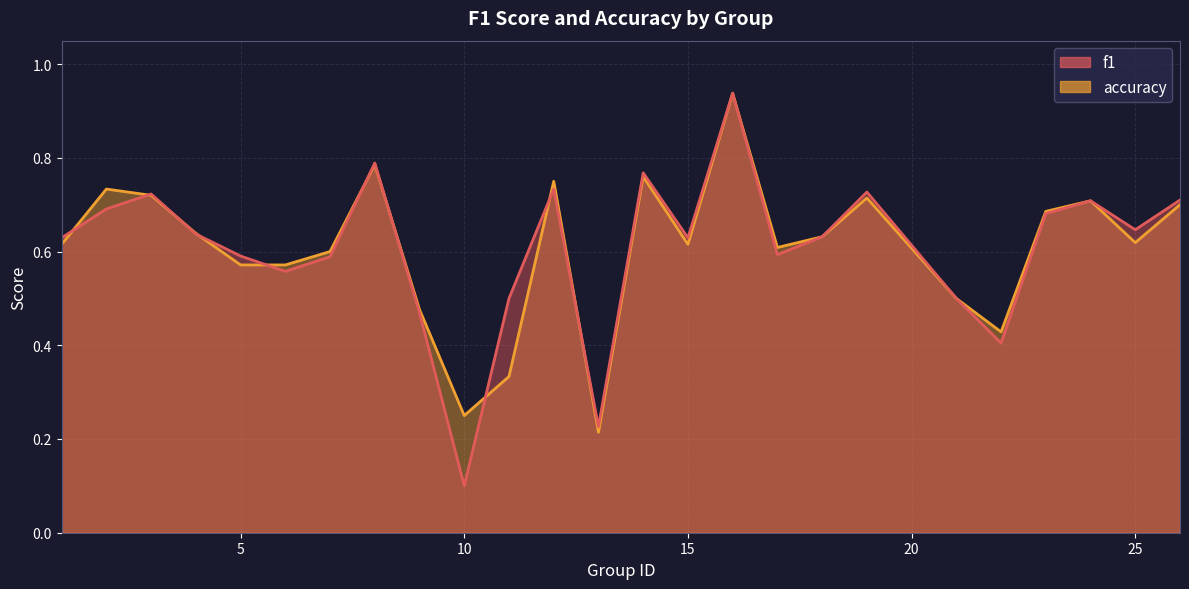

True or false: accuracy has a value of 0.8 at 9.

False